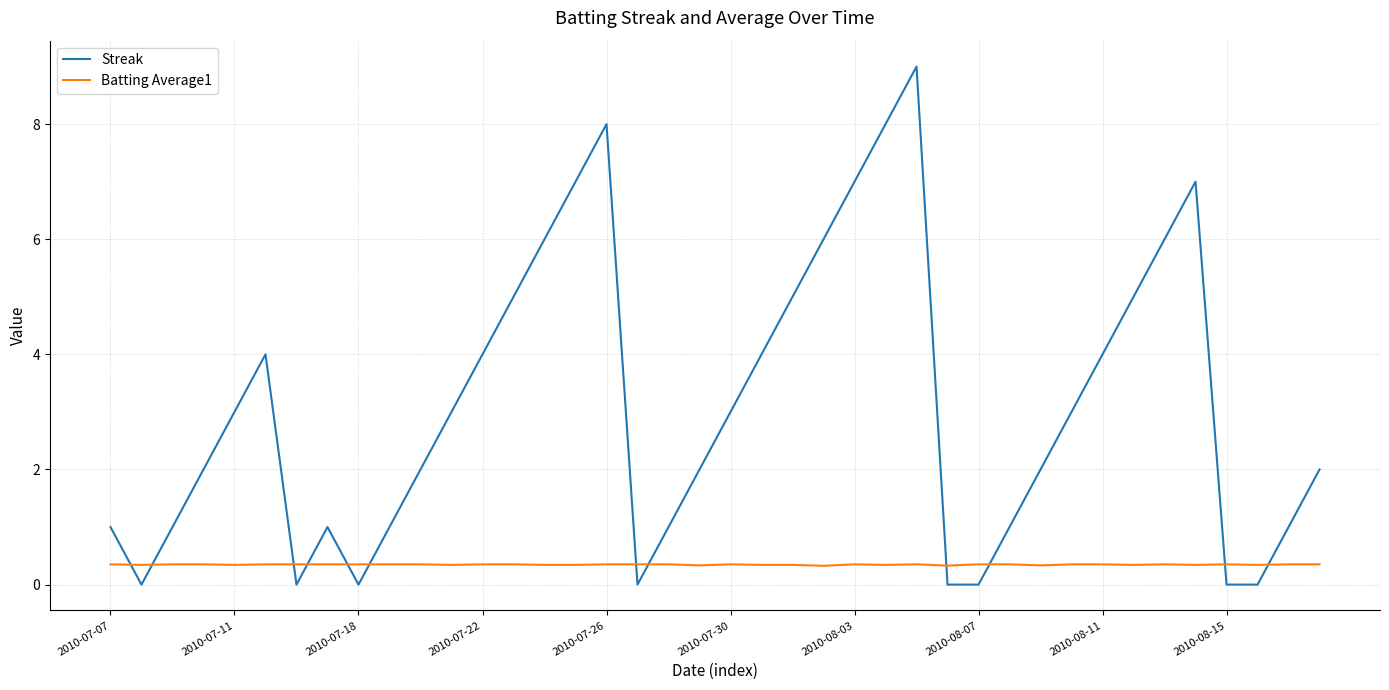

Which series has the largest total across all categories?

Streak